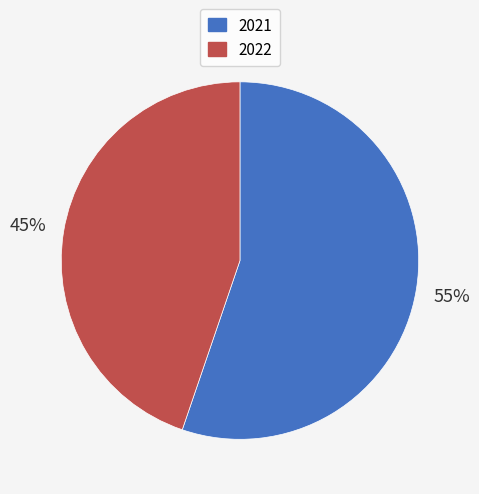

Is there a majority slice in this chart?

Yes